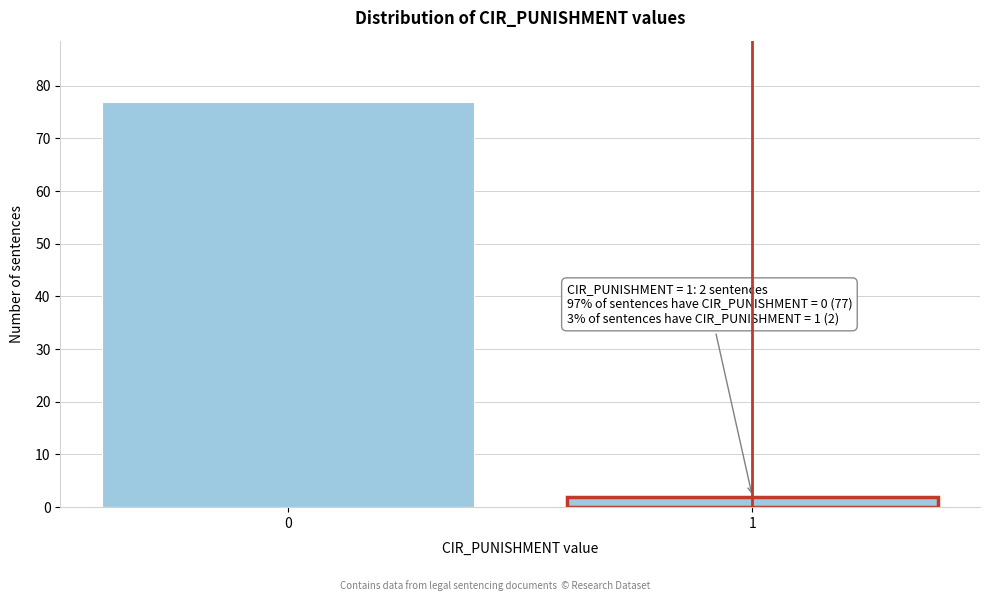

Reading left to right, transcribe all the data shown in this chart.

77	2